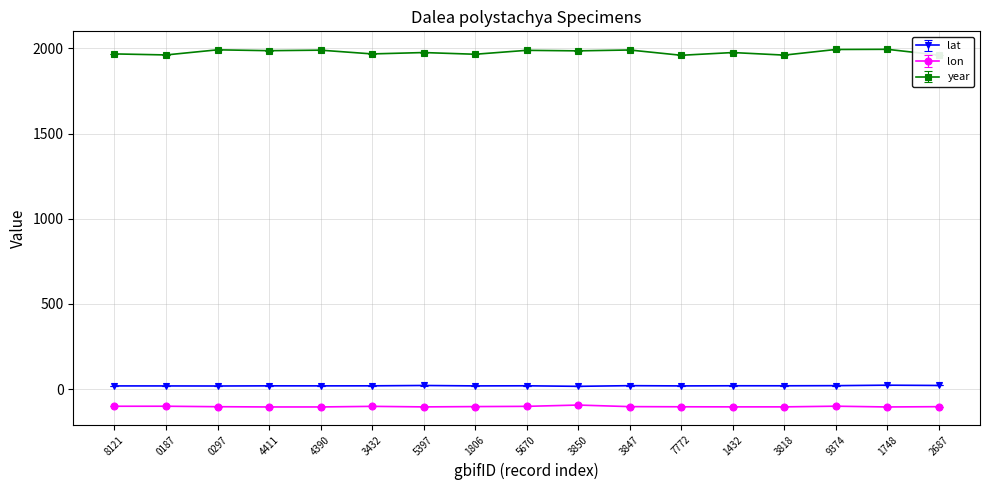

How many series are shown in this chart?

3